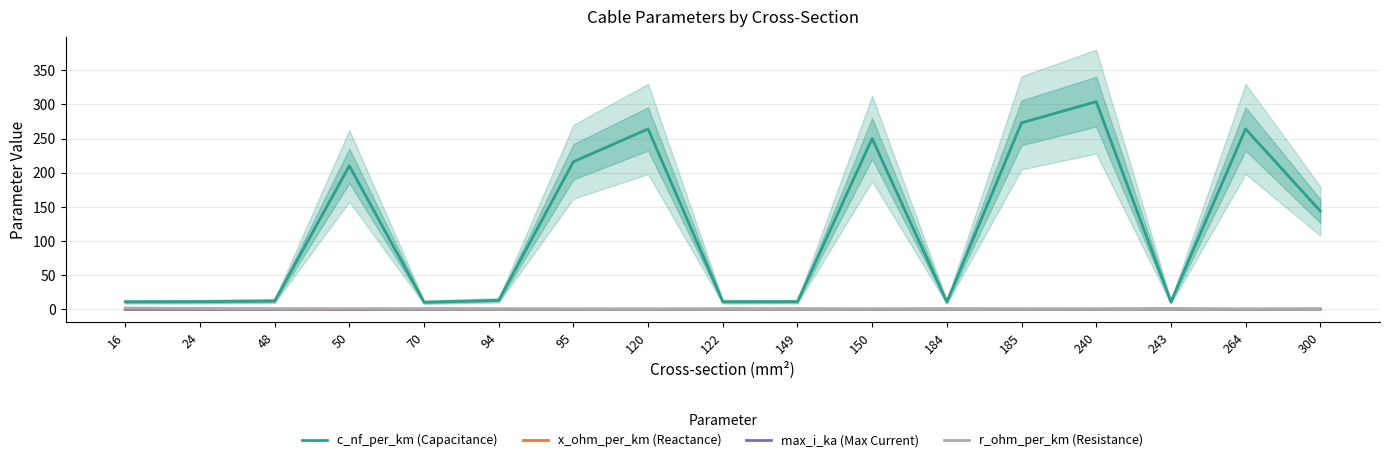

In x_ohm_per_km, how many points are lower than both neighbors (excluding endpoints)?

5